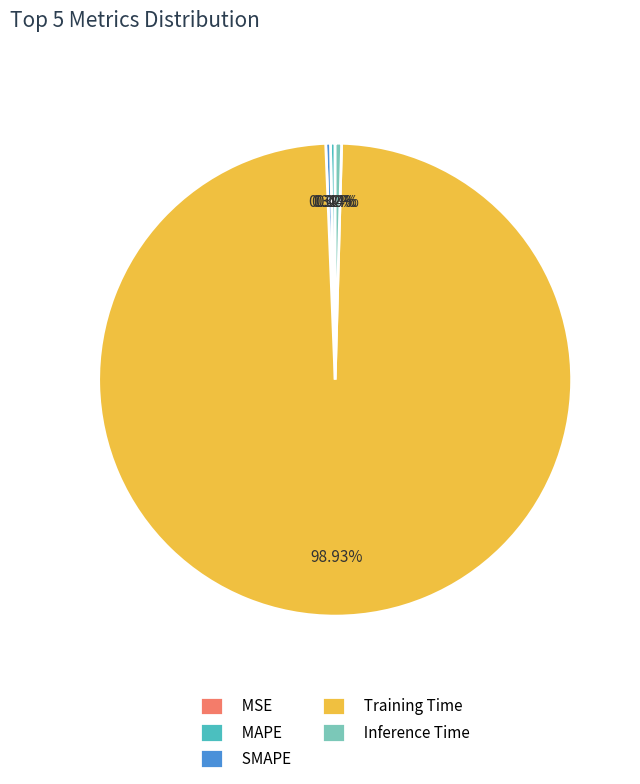

Is it true that SMAPE is 0% of the pie?

True